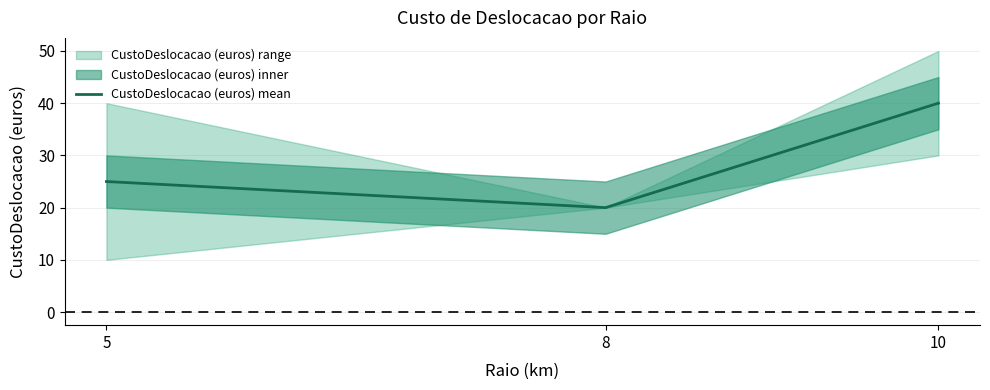

Where is the data nearest to the value 30?

5